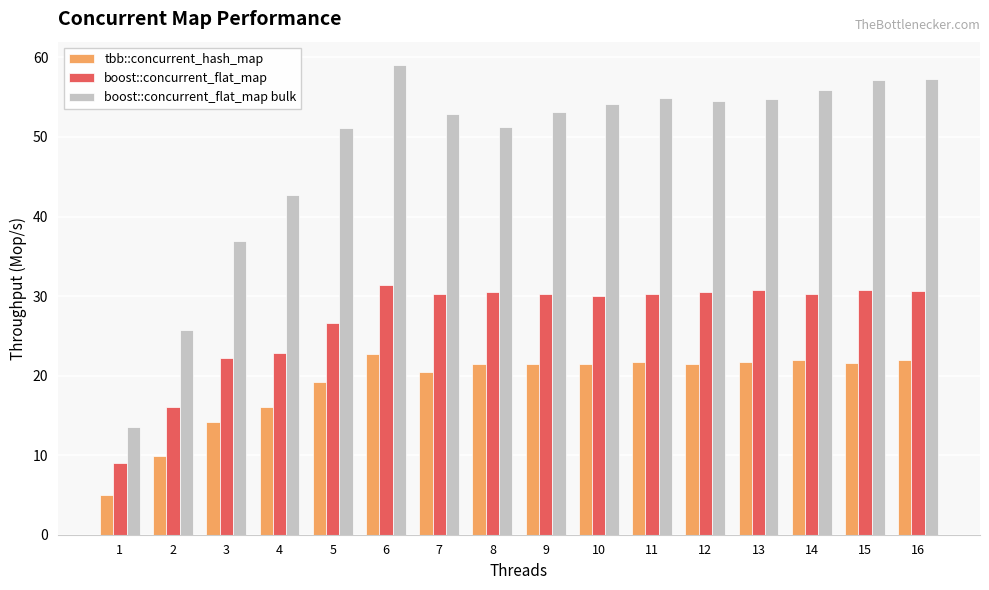

What is the approximate value of boost::concurrent_flat_map at 1?

9.1